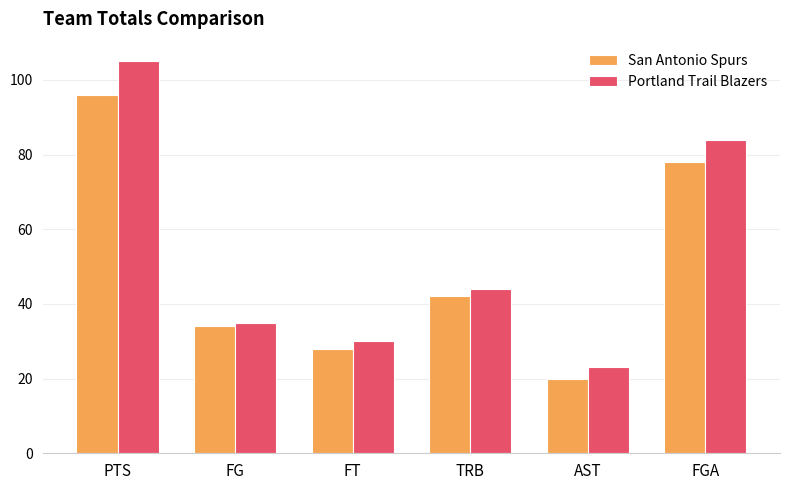

How many bars are there in each group?

2